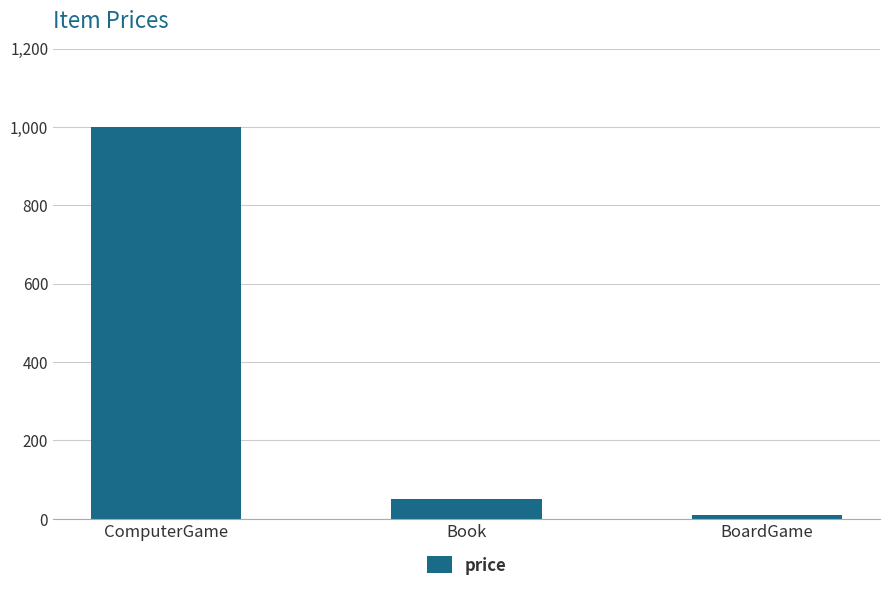

What is the maximum value shown in the chart?

1000